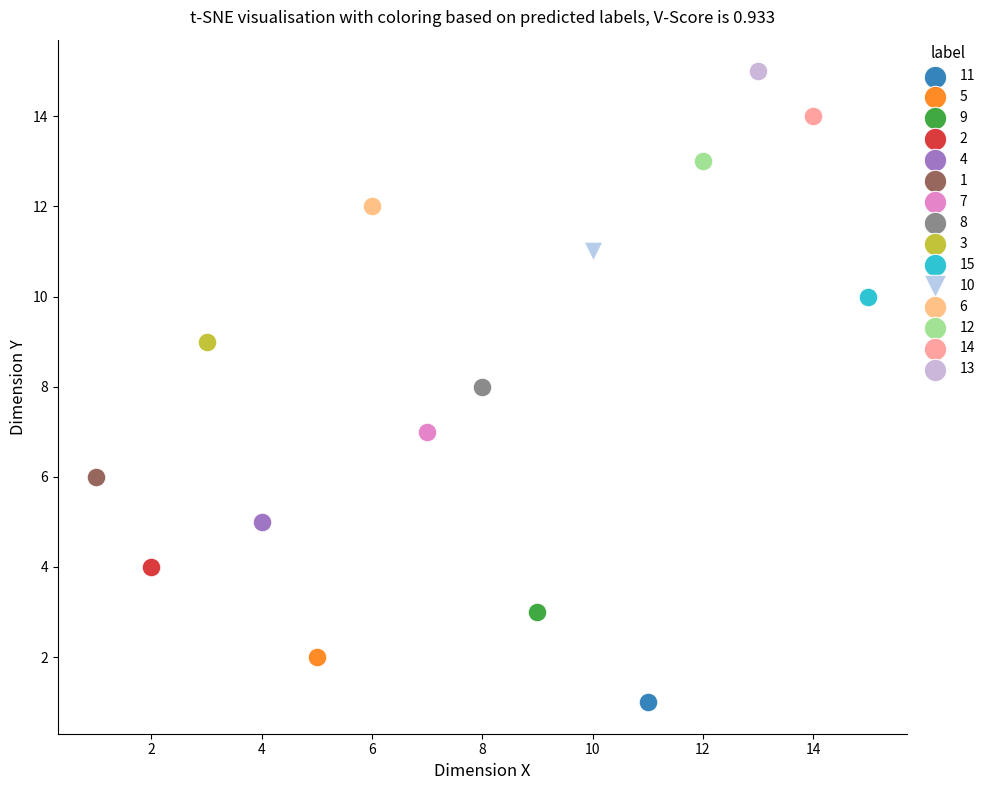

Which series reaches the minimum Y coordinate?

11